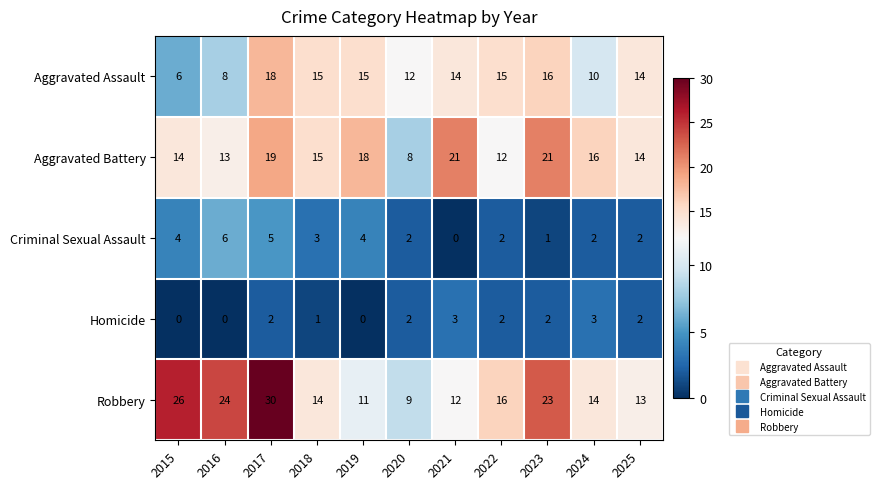

What is the difference between the Aggravated Battery values at 2017 and 2022?

7